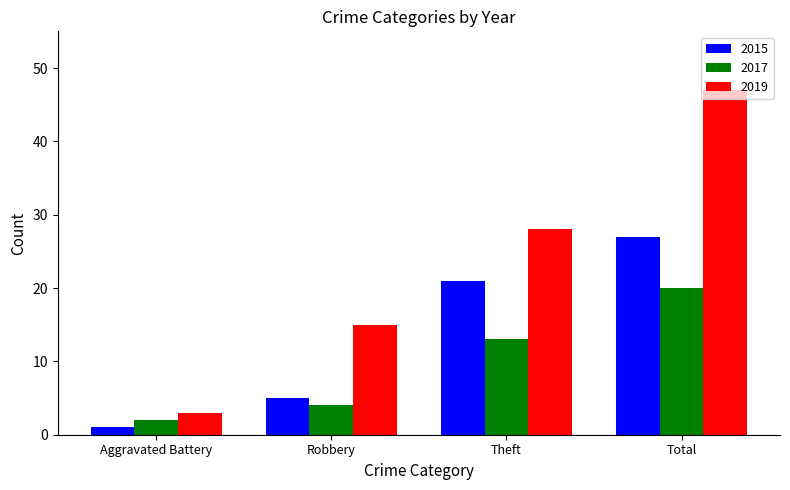

Reading left to right, extract all data points from this chart.

2015: Aggravated Battery=1	Robbery=5	Theft=21	Total=27
2017: Aggravated Battery=2	Robbery=4	Theft=13	Total=20
2019: Aggravated Battery=3	Robbery=15	Theft=28	Total=47